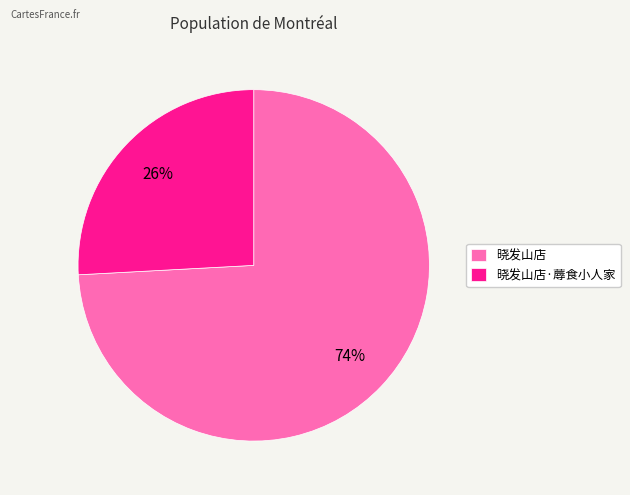

True or false: 晓发山店 accounts for 84% of the total.

False